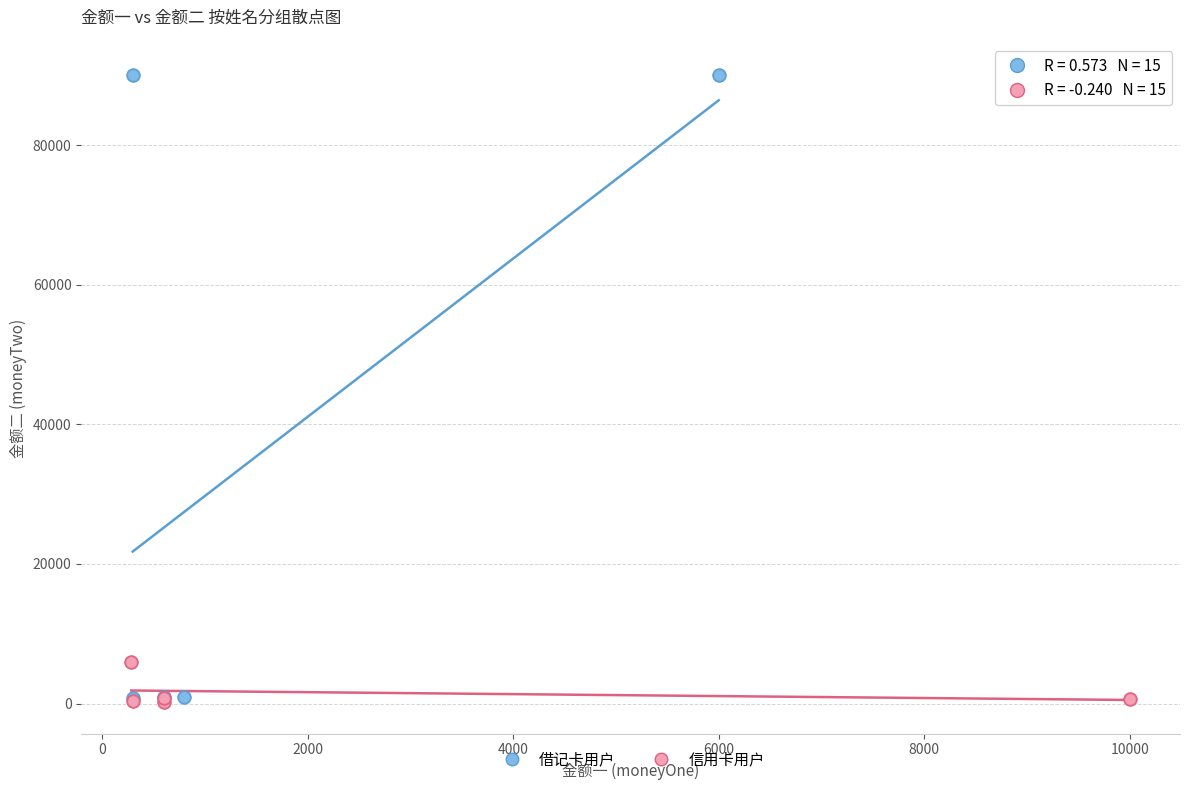

Which series reaches the maximum Y coordinate?

借记卡用户